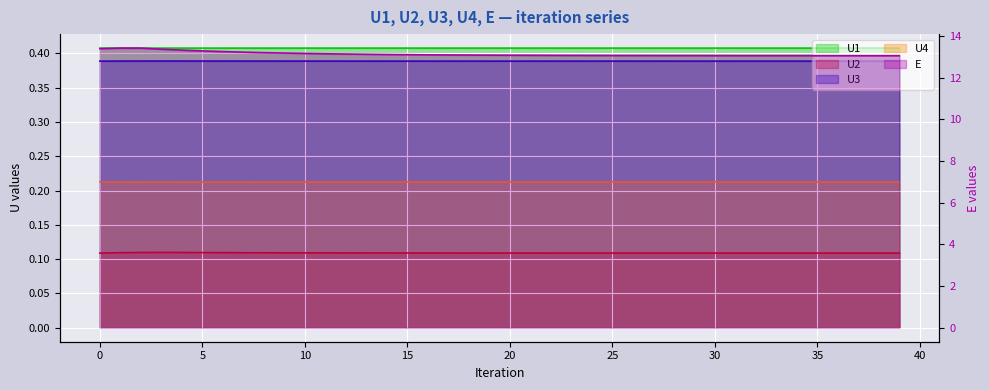

The value of U1 at 25 is 0.4. True or false?

True